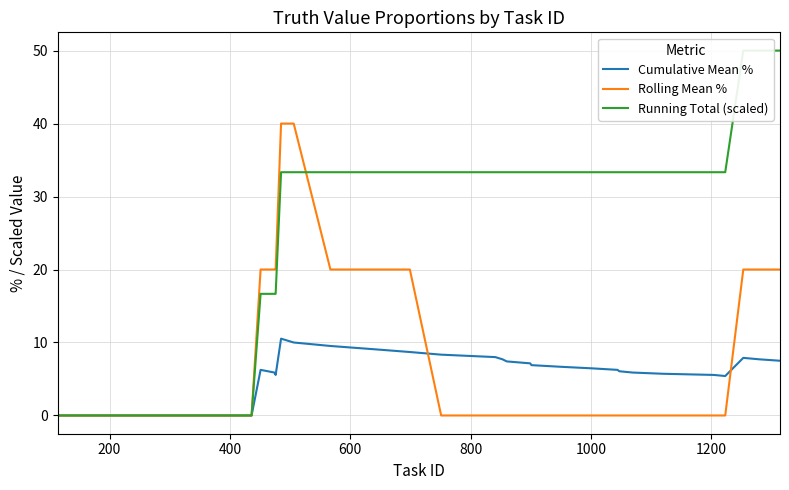

Which series has the widest spread of values?

Running Total (scaled)